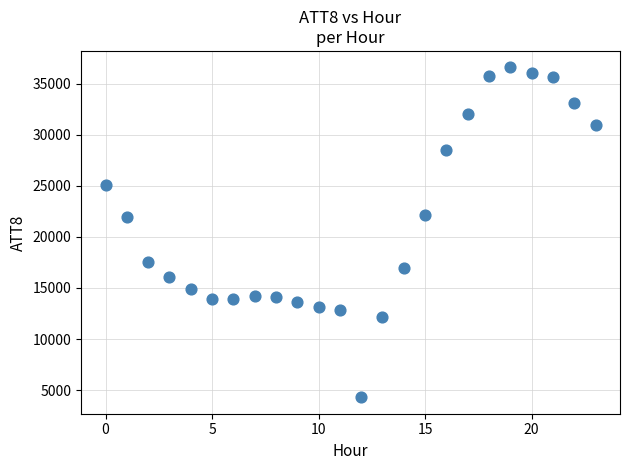

What is the range of Y values (max minus min)?

32300